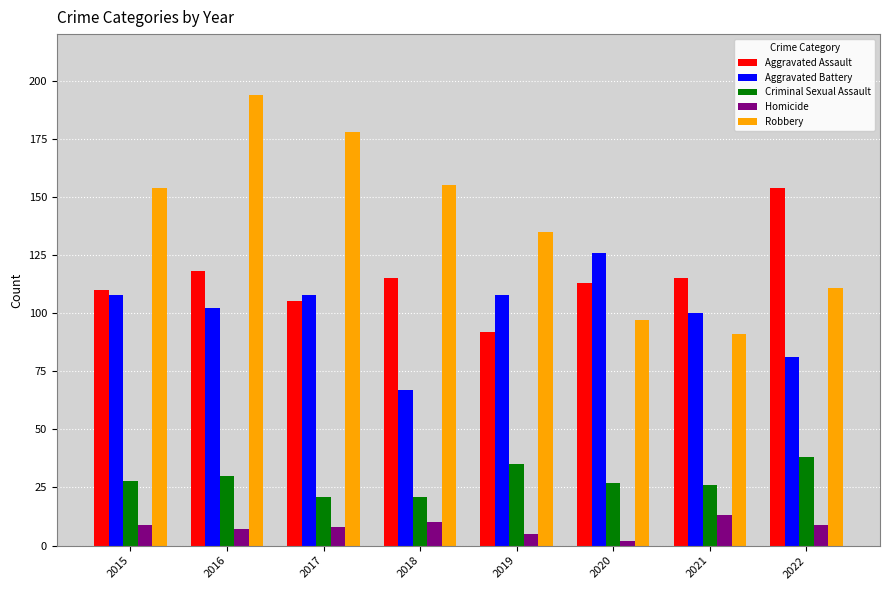

Rank the series by their maximum value, from highest to lowest.

Robbery, Aggravated Assault, Aggravated Battery, Criminal Sexual Assault, Homicide